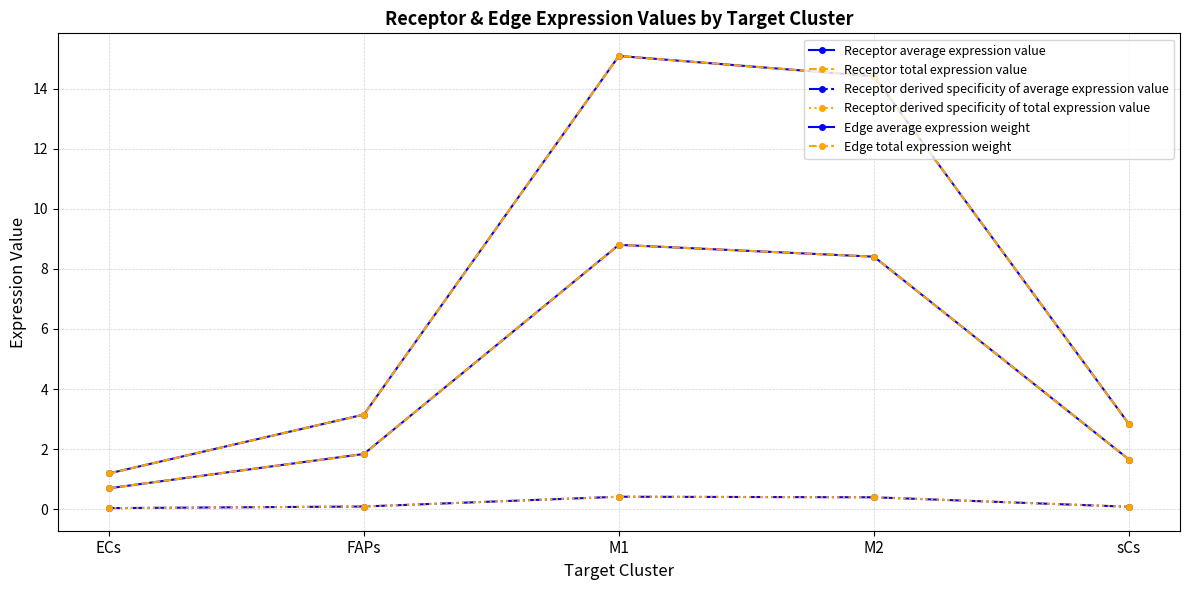

What is the value of the Receptor derived specificity of average expression value point at the 5th from the left?

0.1